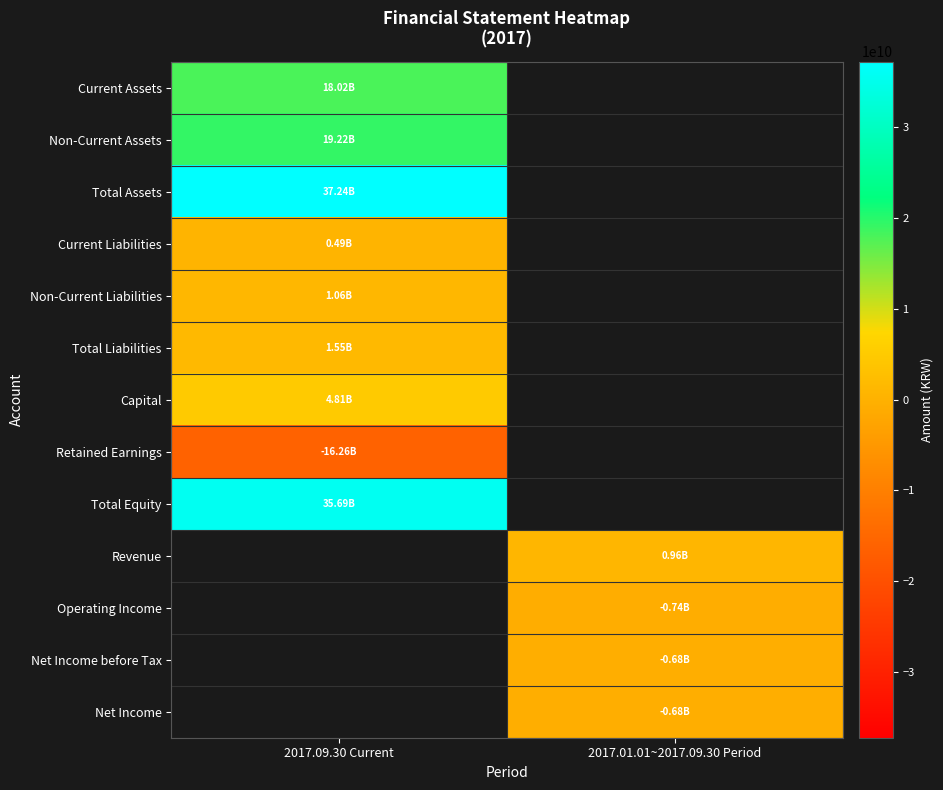

Rank the series by their maximum value, from highest to lowest.

Total Assets, Total Equity, Non-Current Assets, Current Assets, Capital, Total Liabilities, Non-Current Liabilities, Current Liabilities, Revenue, Operating Income, Net Income before Tax, Net Income, Retained Earnings